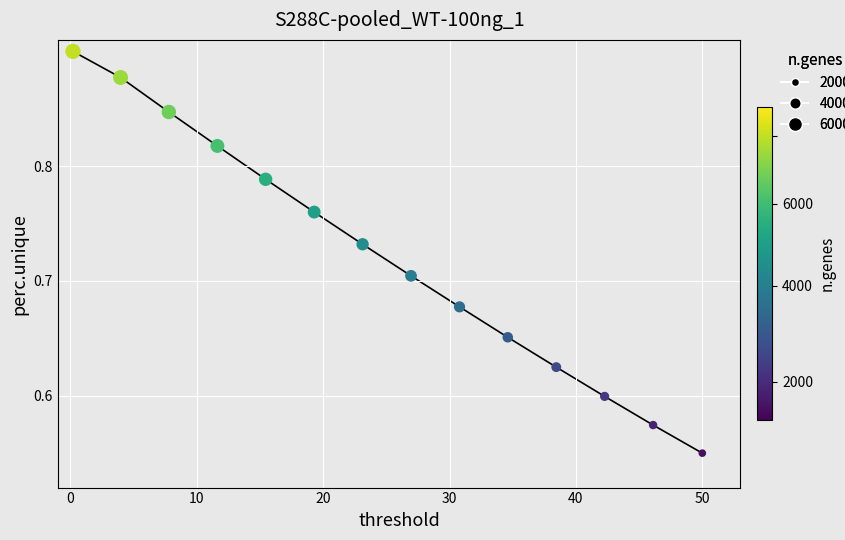

What is the range of X values (max minus min)?

49.8